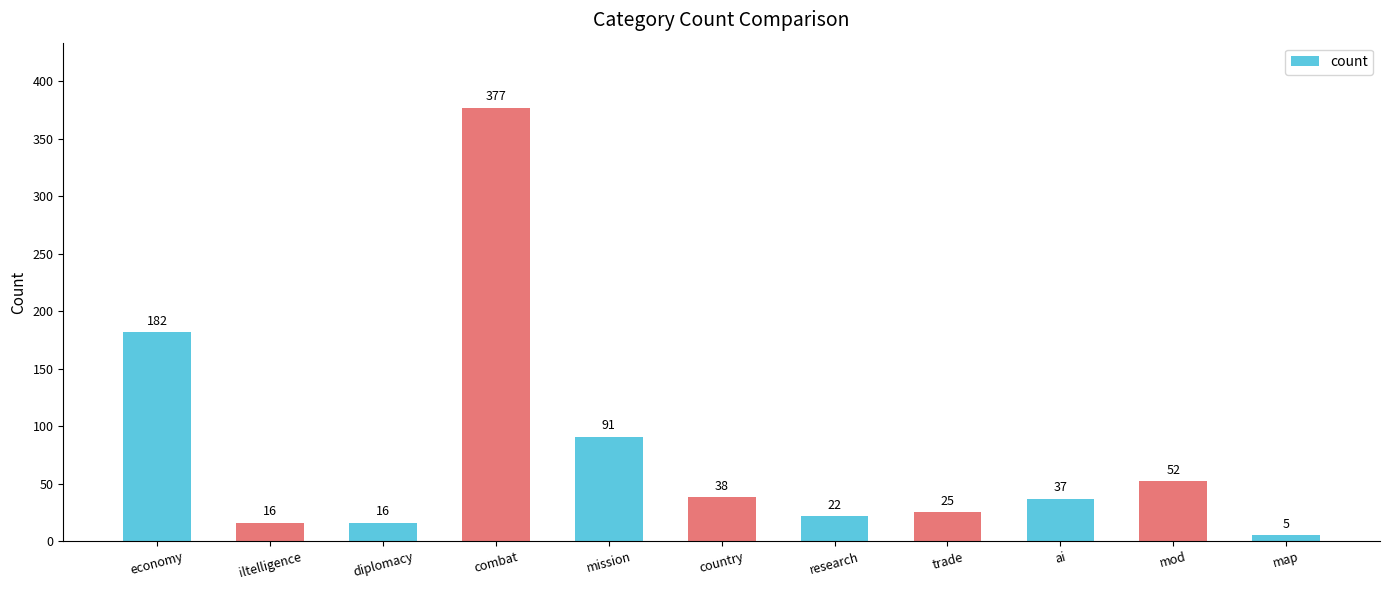

What position from the right is map?

1